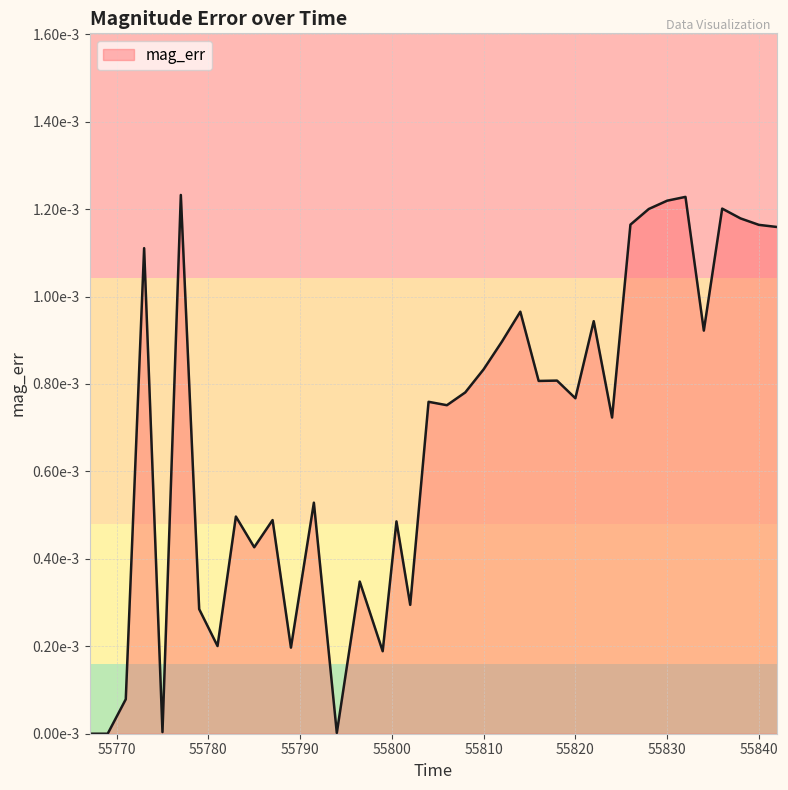

Is this an area chart (filled region under the line)?

Yes